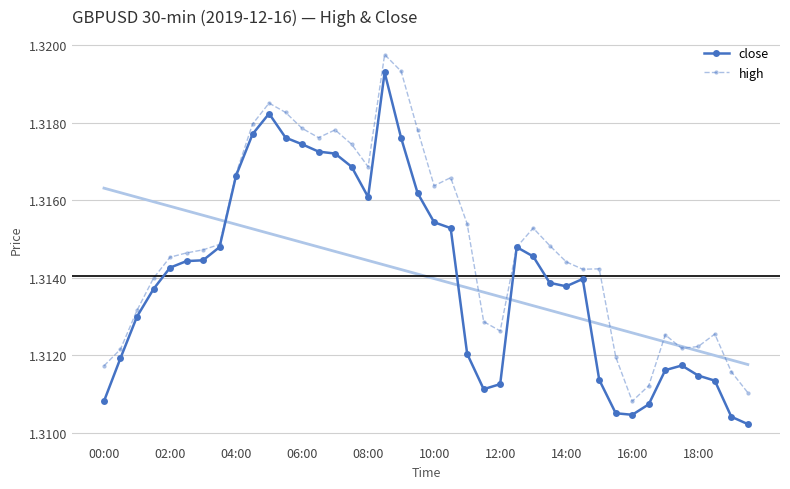

At which category does high reach its first local peak?

10